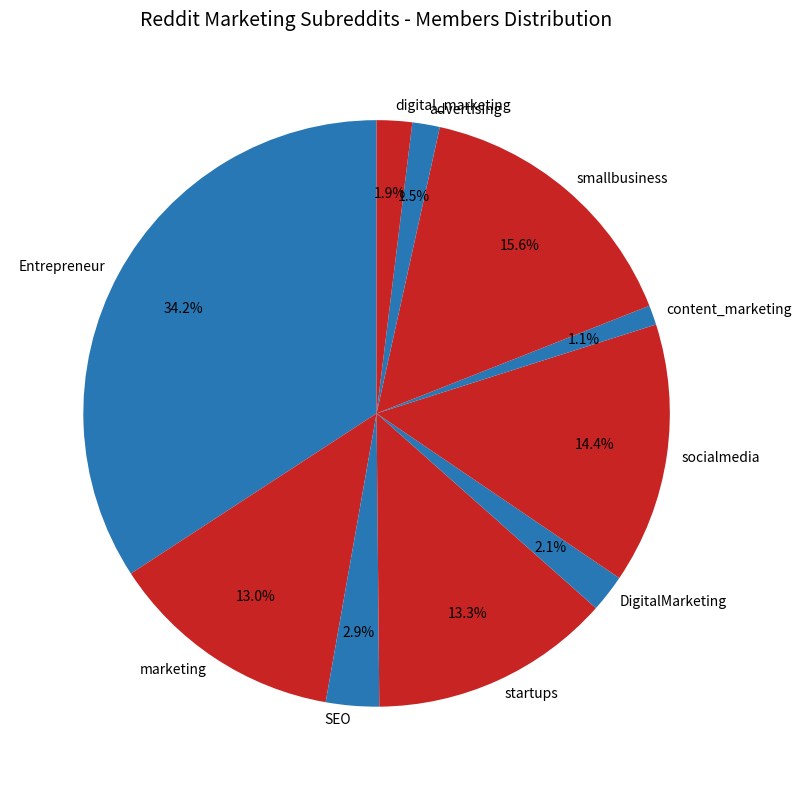

To the nearest percent, what percentage of the pie is DigitalMarketing?

2%